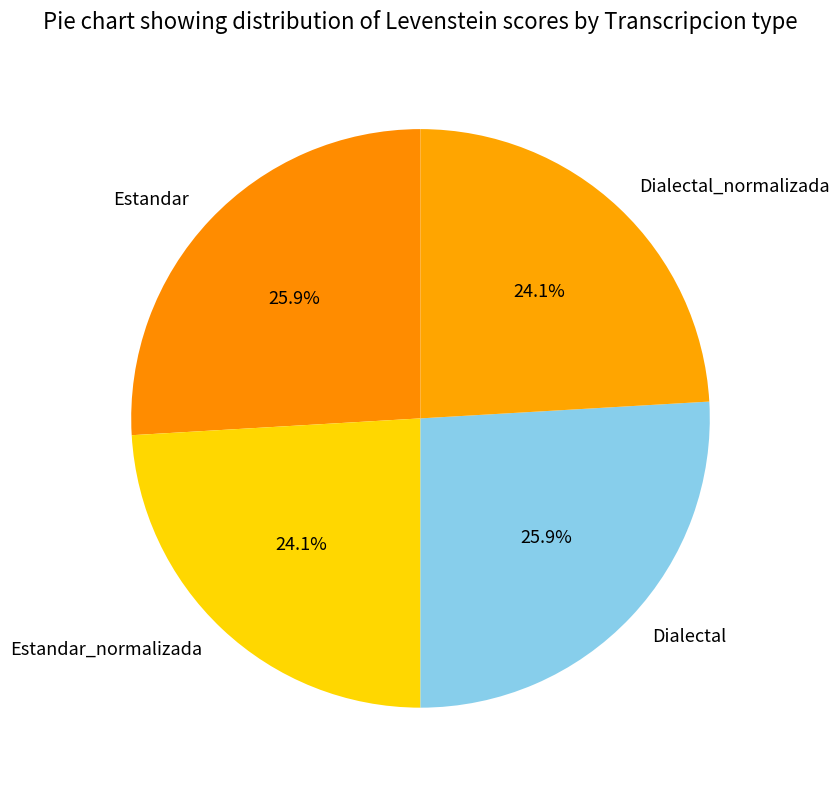

How many segments does this pie chart have?

4